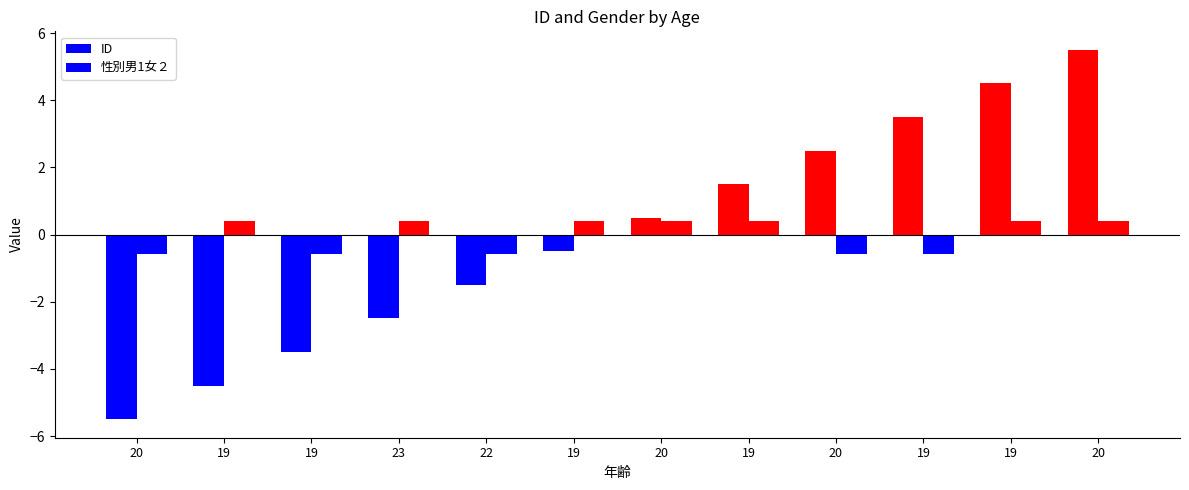

What is the approximate value of ID at 23?

-2.5